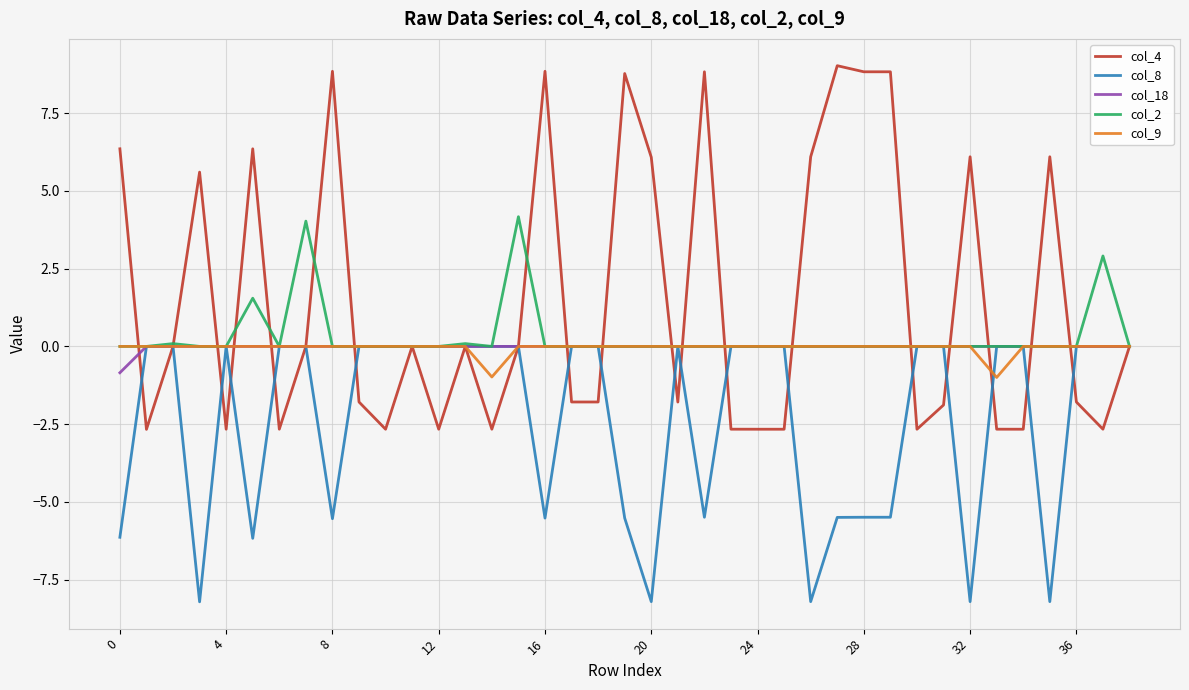

Which series has the largest range (max minus min)?

col_4